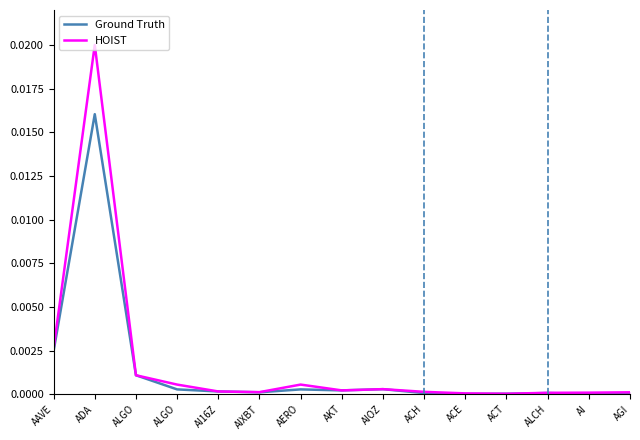

True or false: Ground Truth has more than 0 points higher than both neighbors.

True